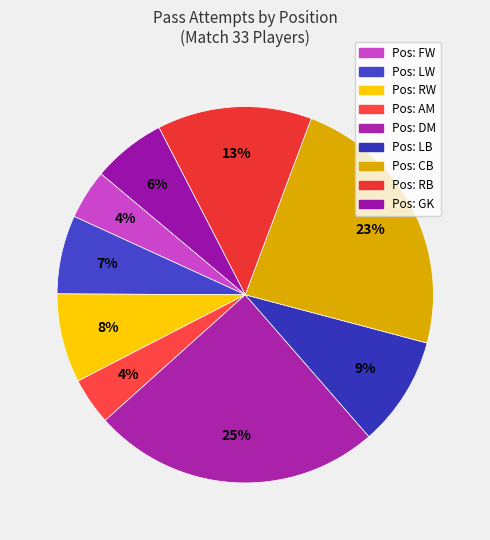

Count the number of slices in the pie.

9